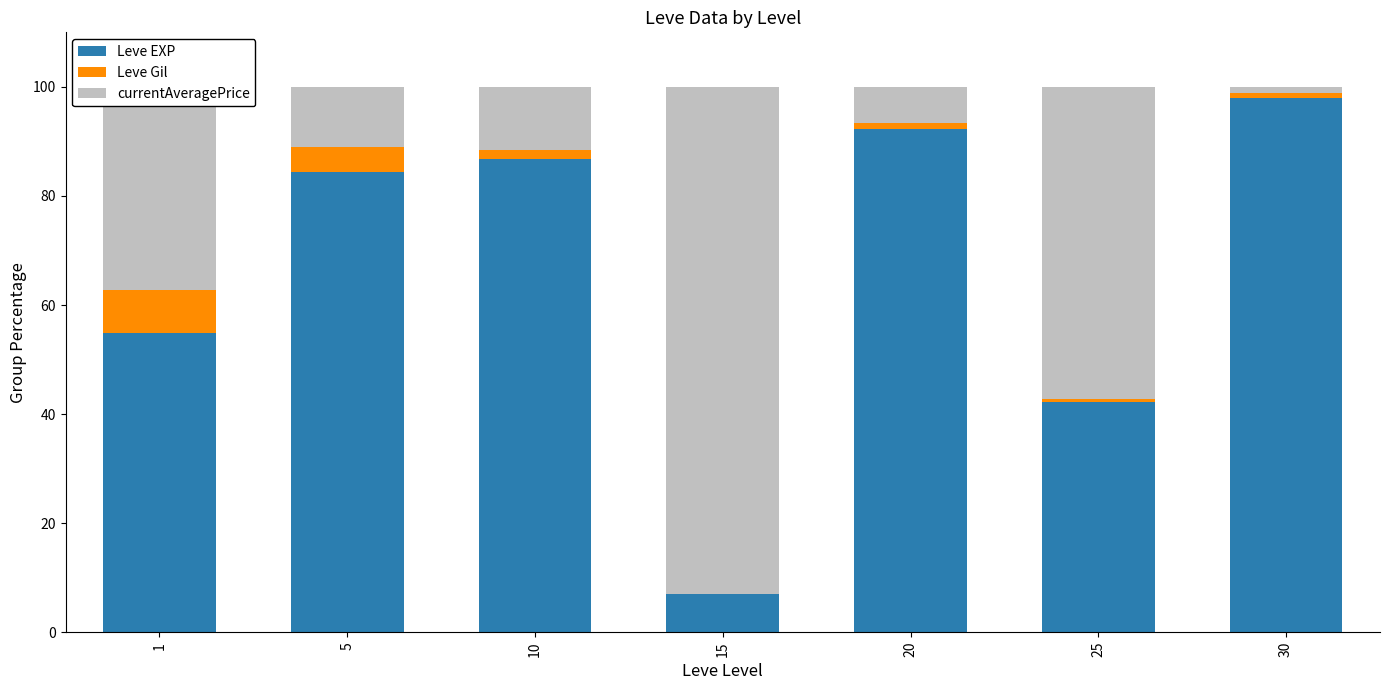

How many categories are shown in the chart?

7